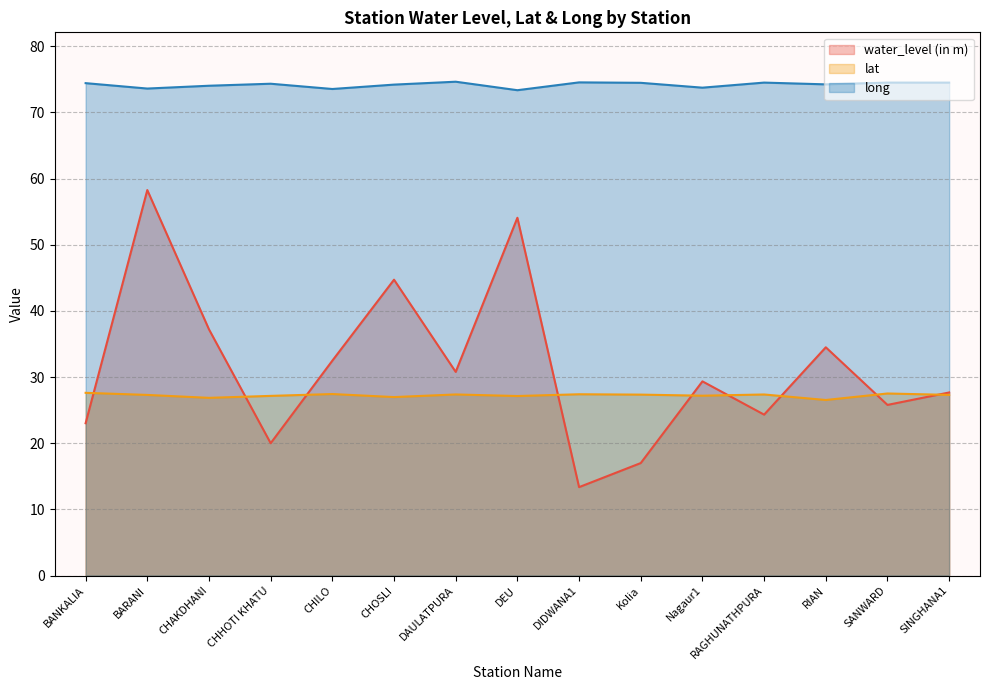

How many values in the water_level (in m) series exceed 29?

8